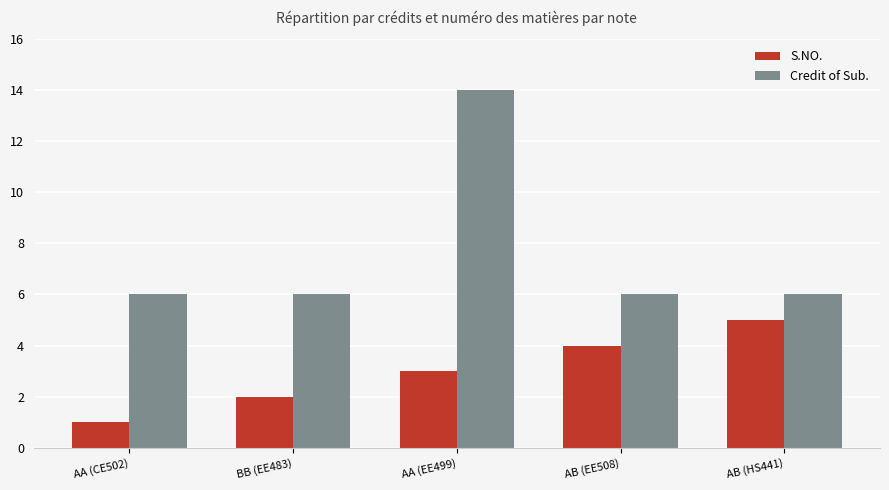

What is the label of the 3rd bar from the left?

AA (EE499)